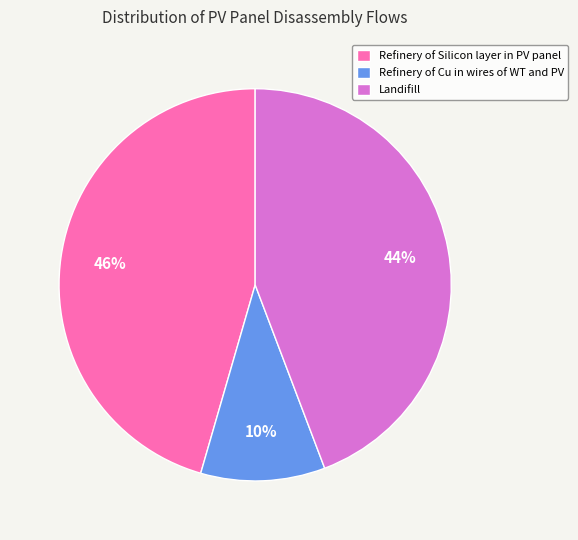

Rank the categories by value from highest to lowest.

Refinery of Silicon layer in PV panel, Landifill, Refinery of Cu in wires of WT and PV